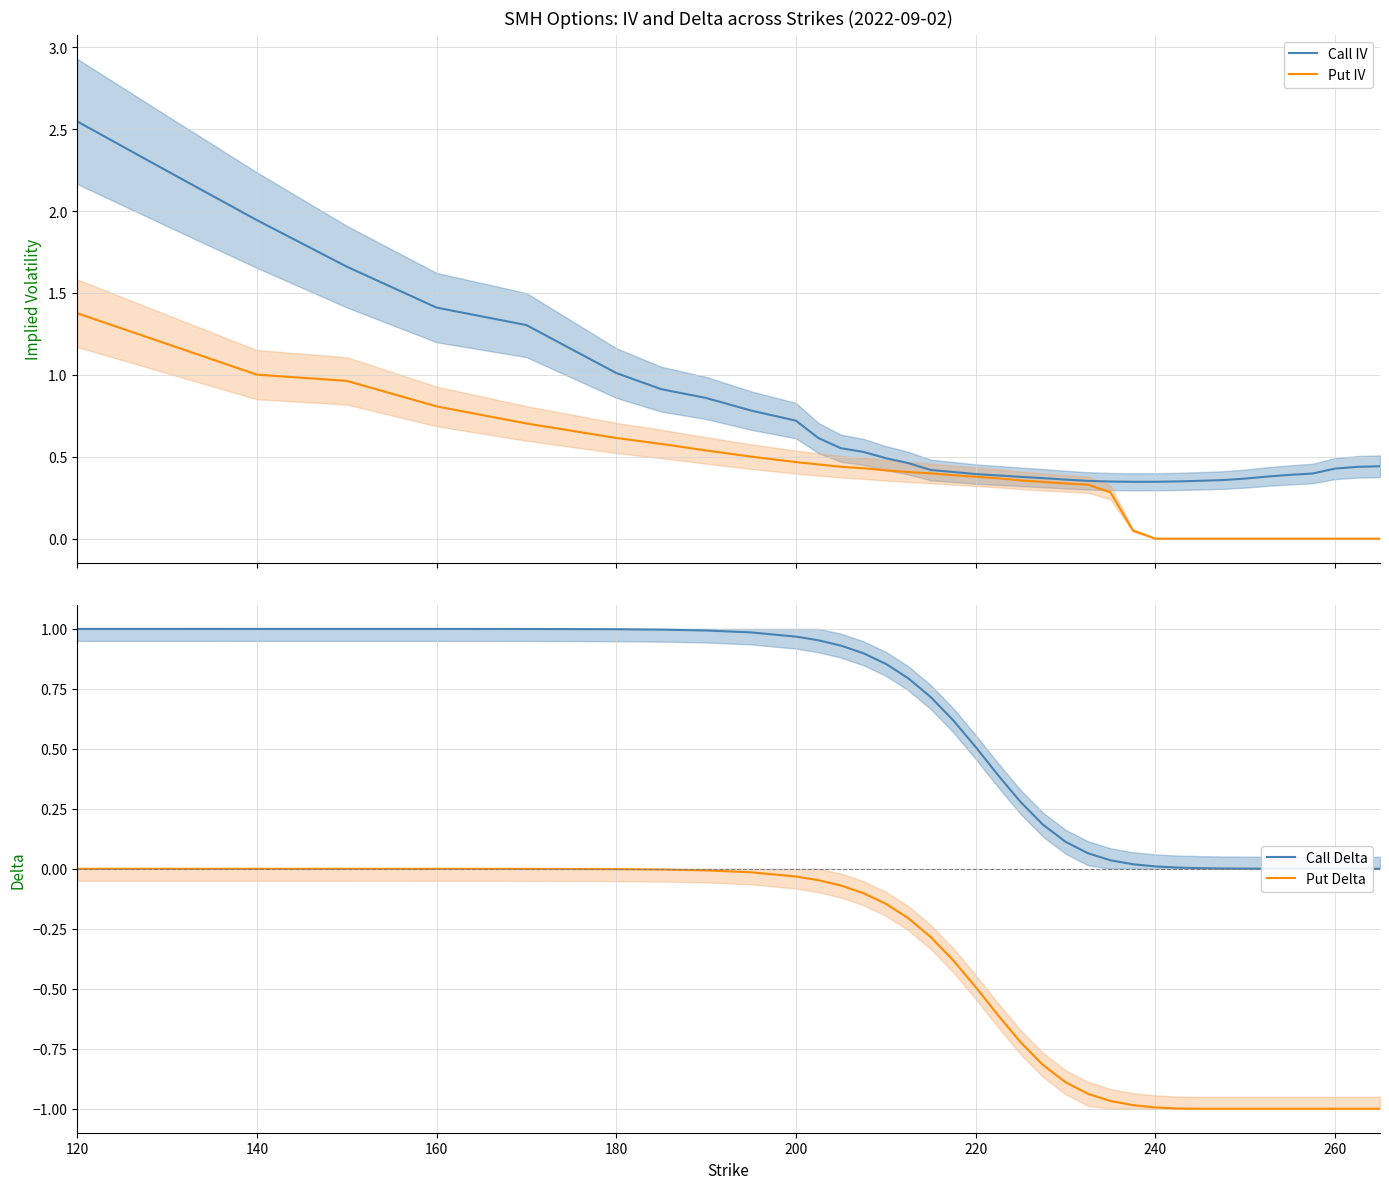

The value of Put Delta at 240 is -1.7. True or false?

False